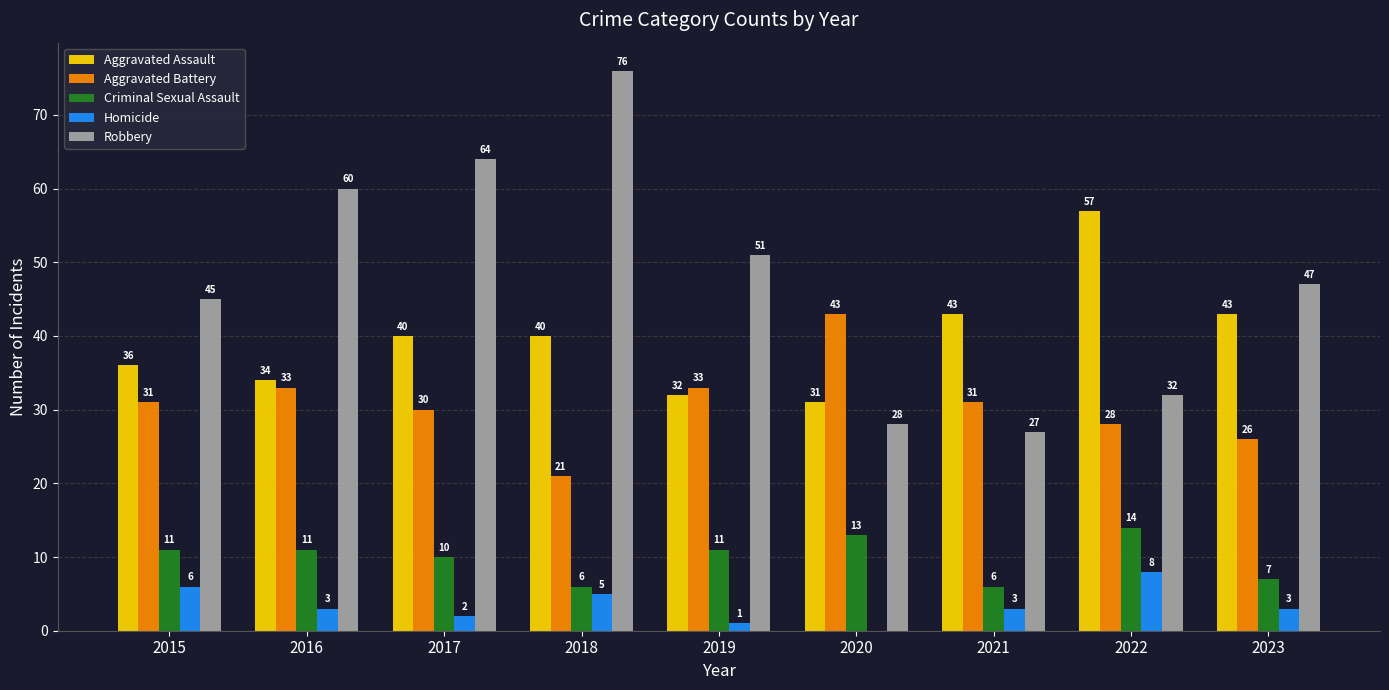

Are the bars horizontal?

No